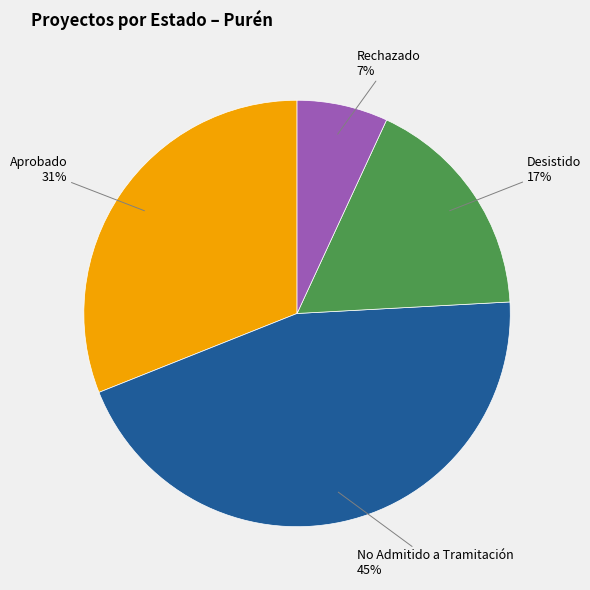

To the nearest percent, what is the average slice percentage?

25%